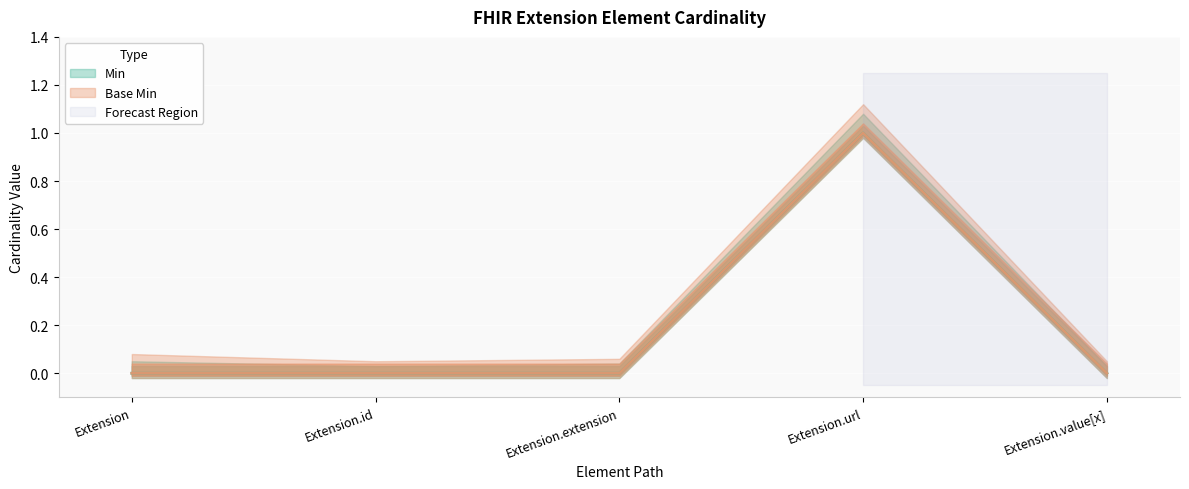

Reading left to right, extract all data points from this chart.

Min: 0	0	0	1	0
Base Min: 0	0	0	1	0